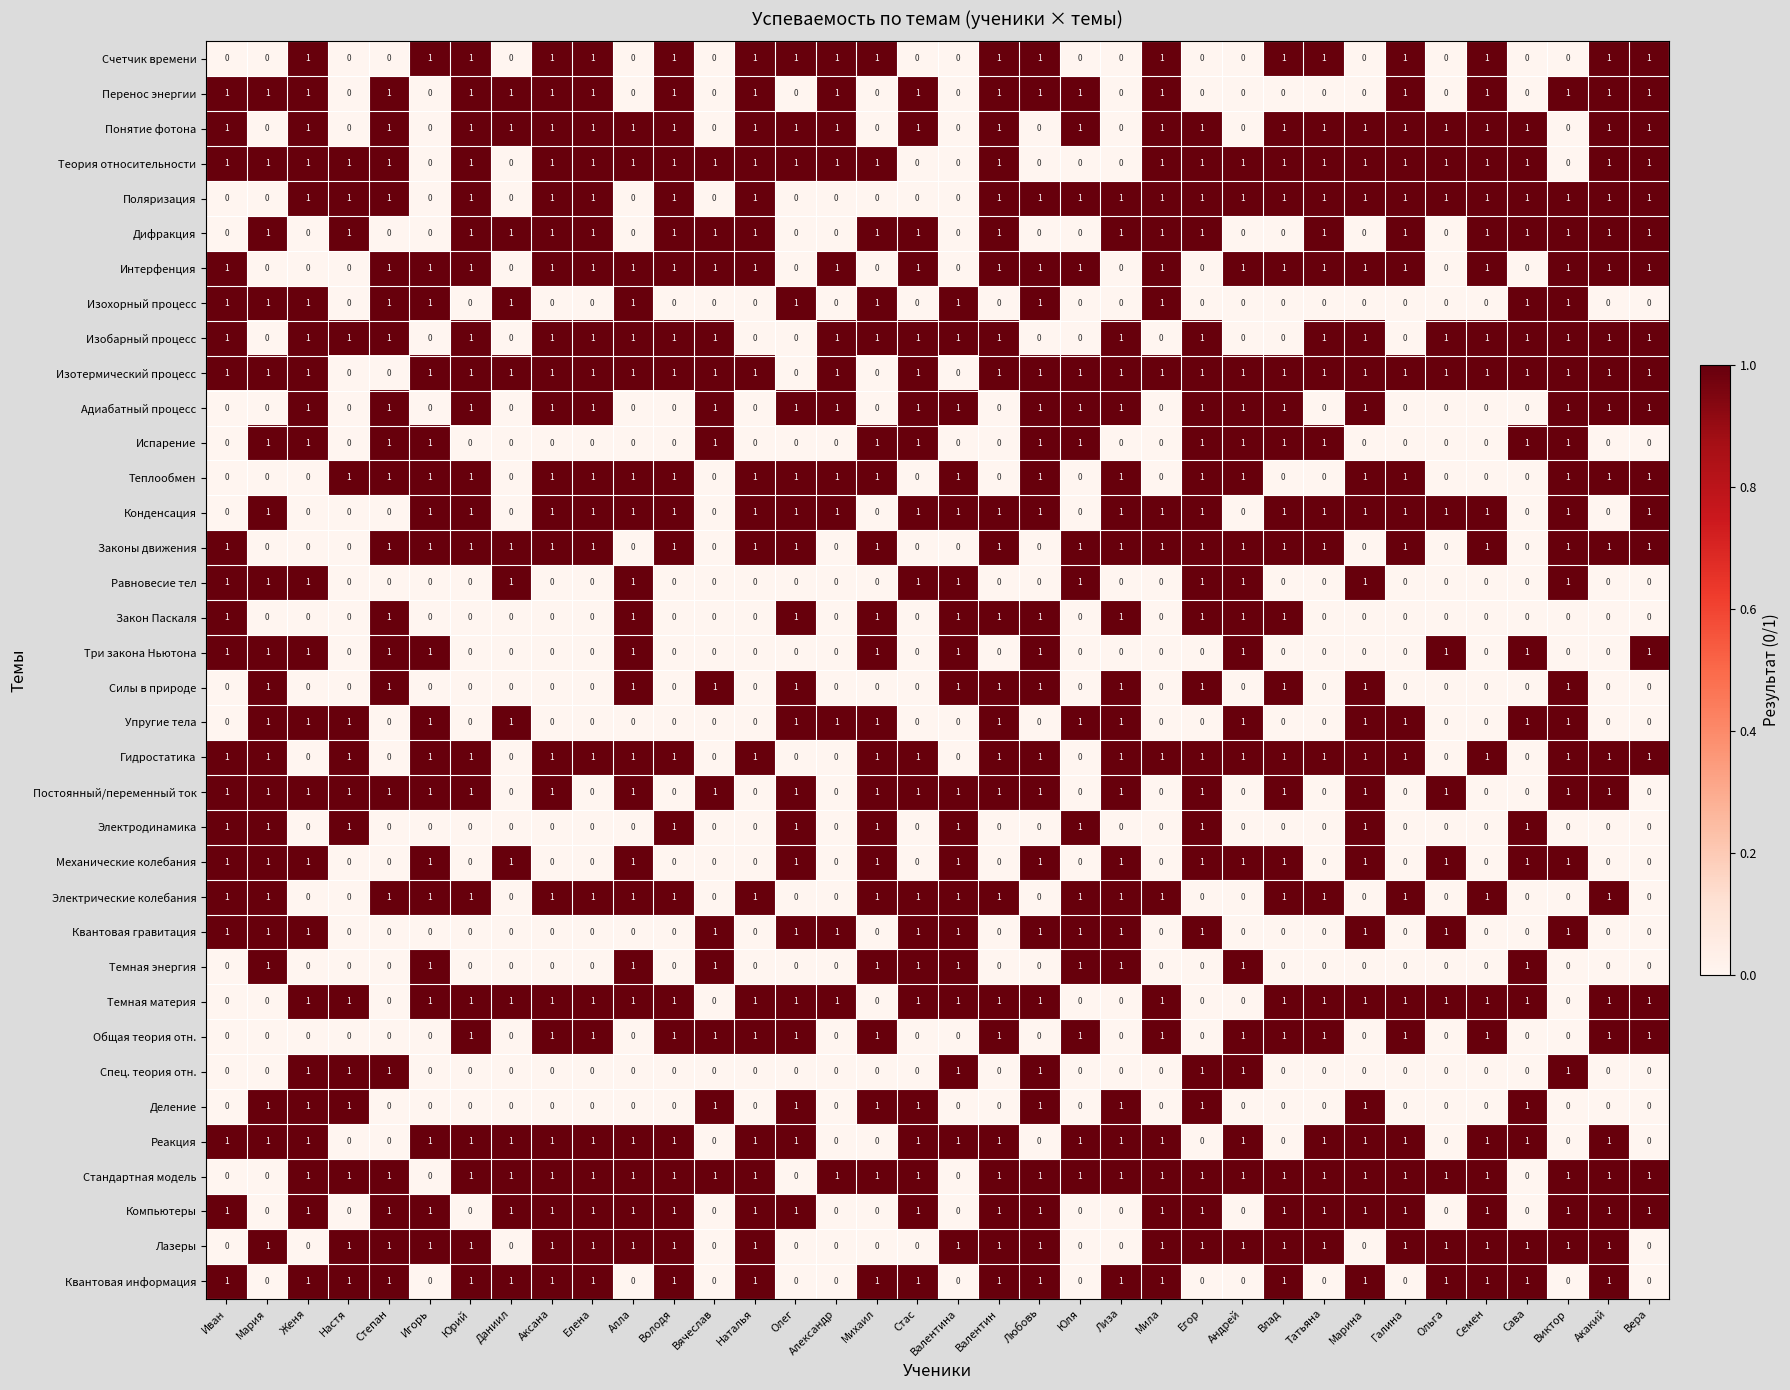

How many Теория относительности values are between 1 and 2?

28